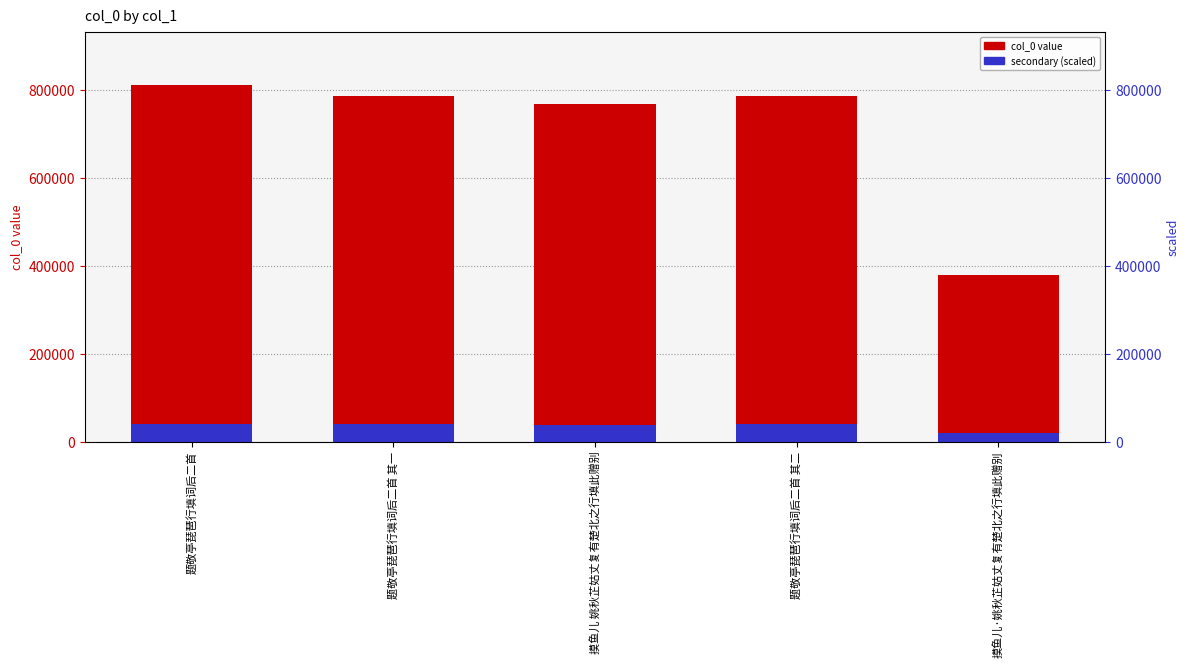

At which label is secondary (scaled) closest to 29763?

摸鱼儿 姚秋芷姑丈复有楚北之行填此赠别